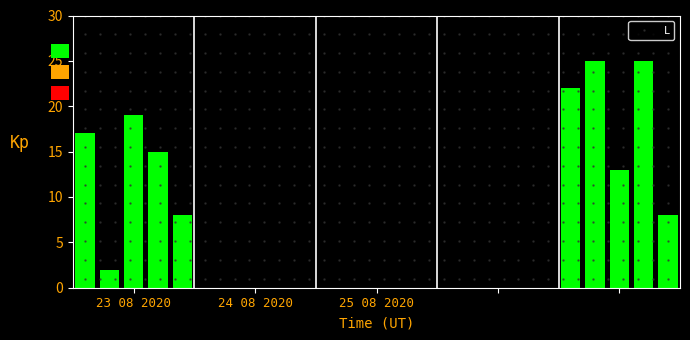

Count the number of data series in this chart.

1